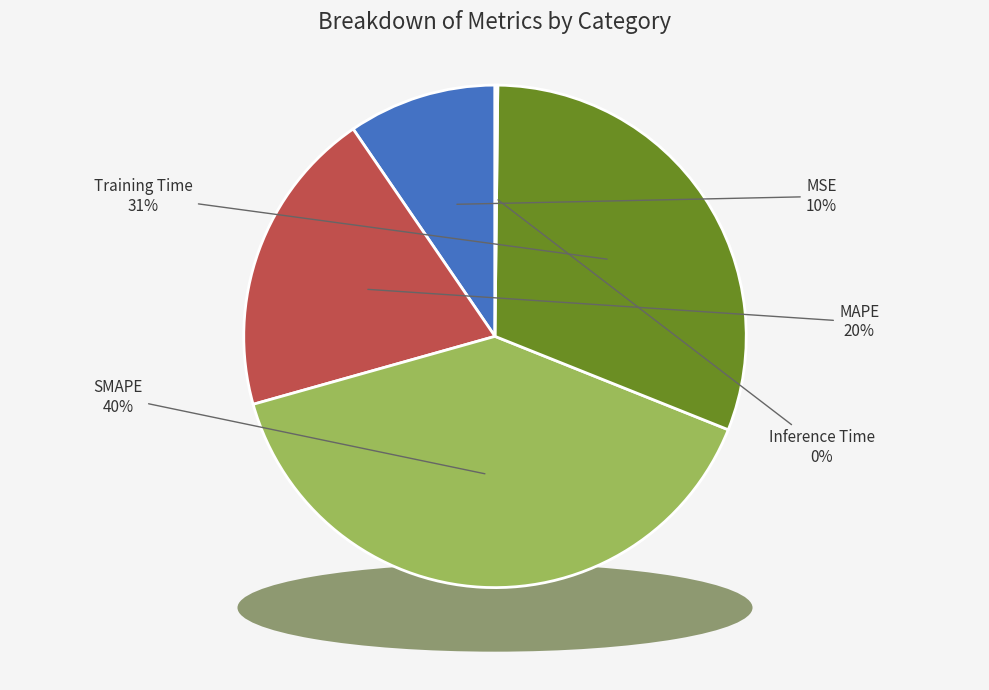

Is the sum of SMAPE and Training Time greater than half?

Yes